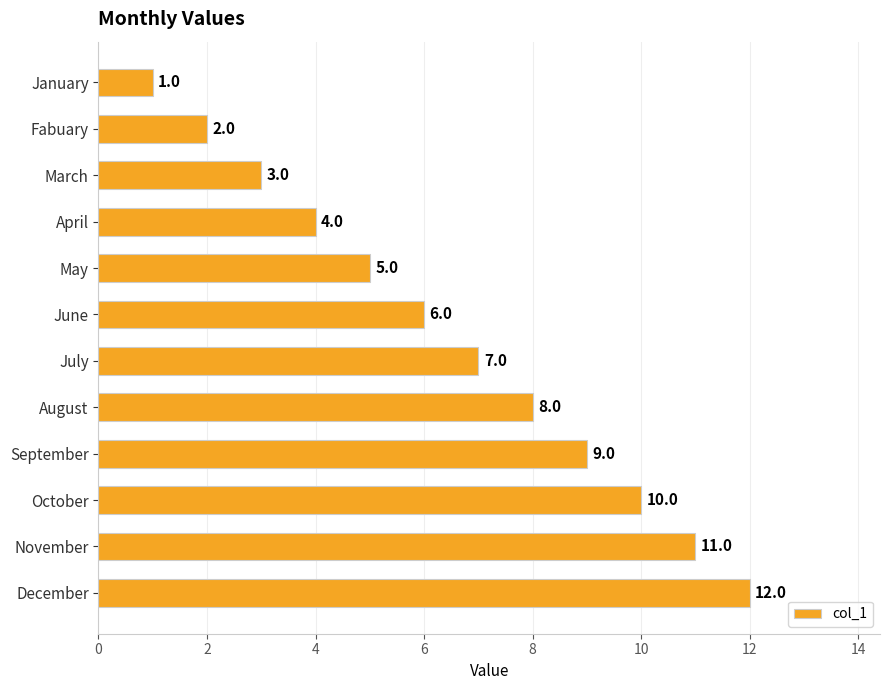

What is the change in value from March to December?

+9